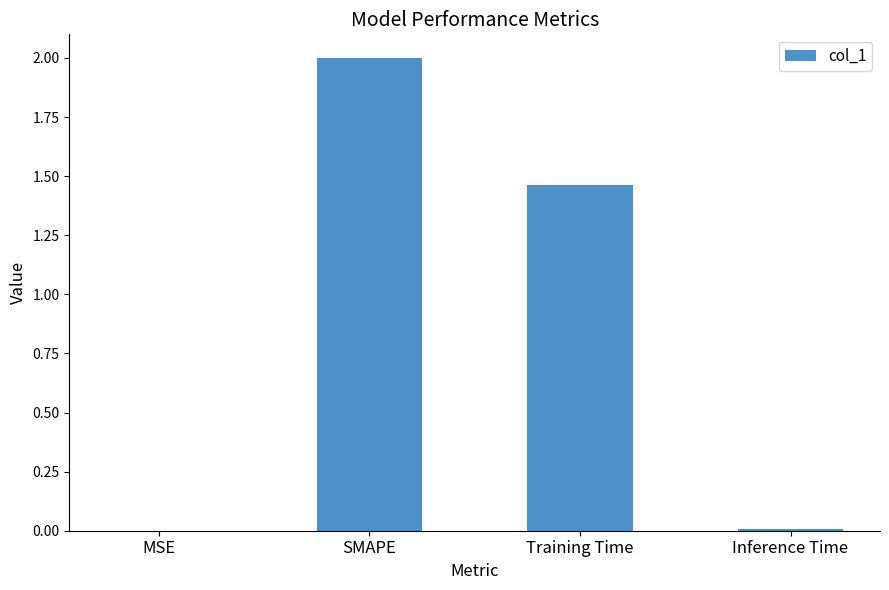

Where does the data first go above 1?

SMAPE